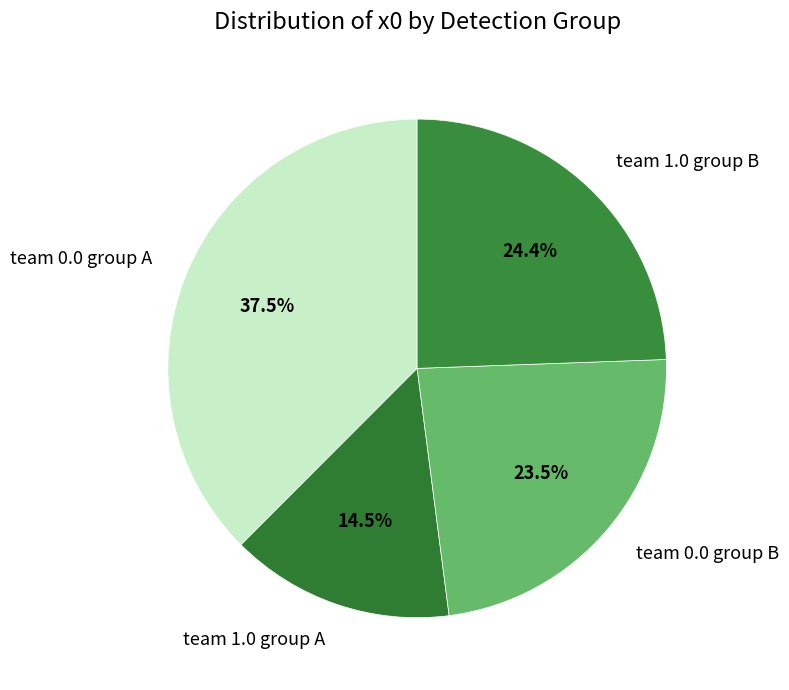

What percentage is NOT represented by team 1.0 group A?

85.5%